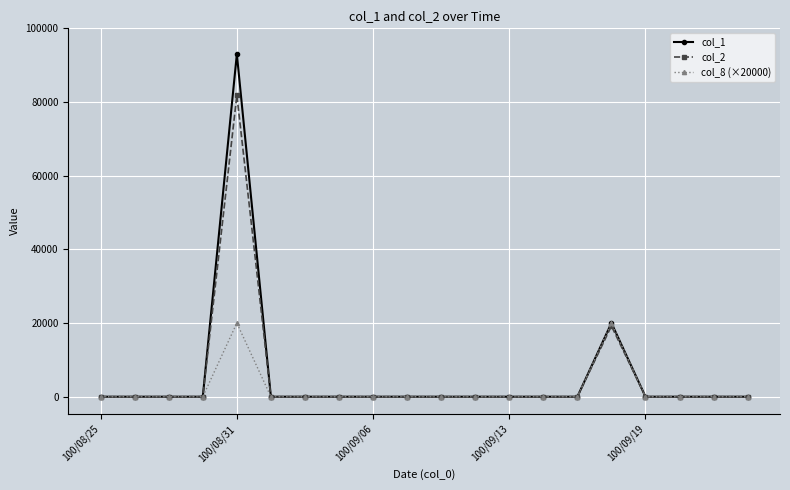

Rank the series by their maximum value, from lowest to highest.

col_8 (×20000), col_2, col_1